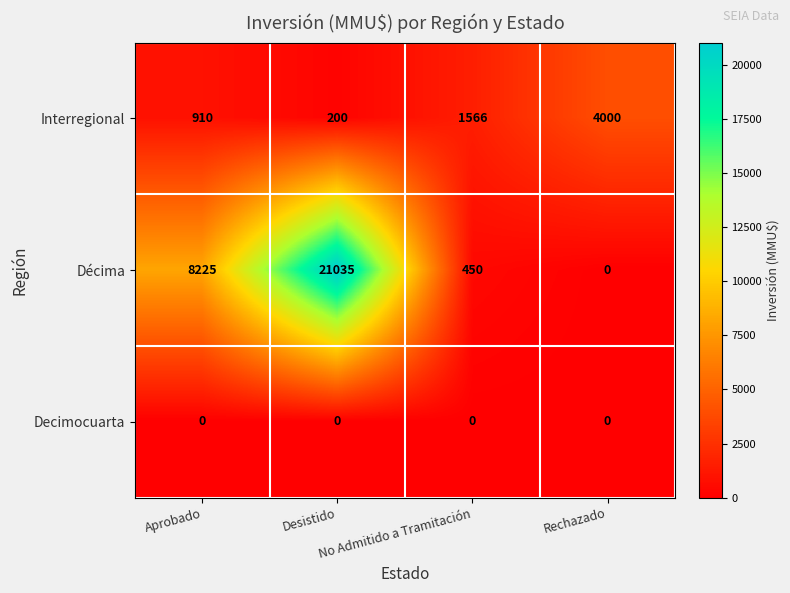

Rank the series by their maximum value, from highest to lowest.

Décima, Interregional, Decimocuarta